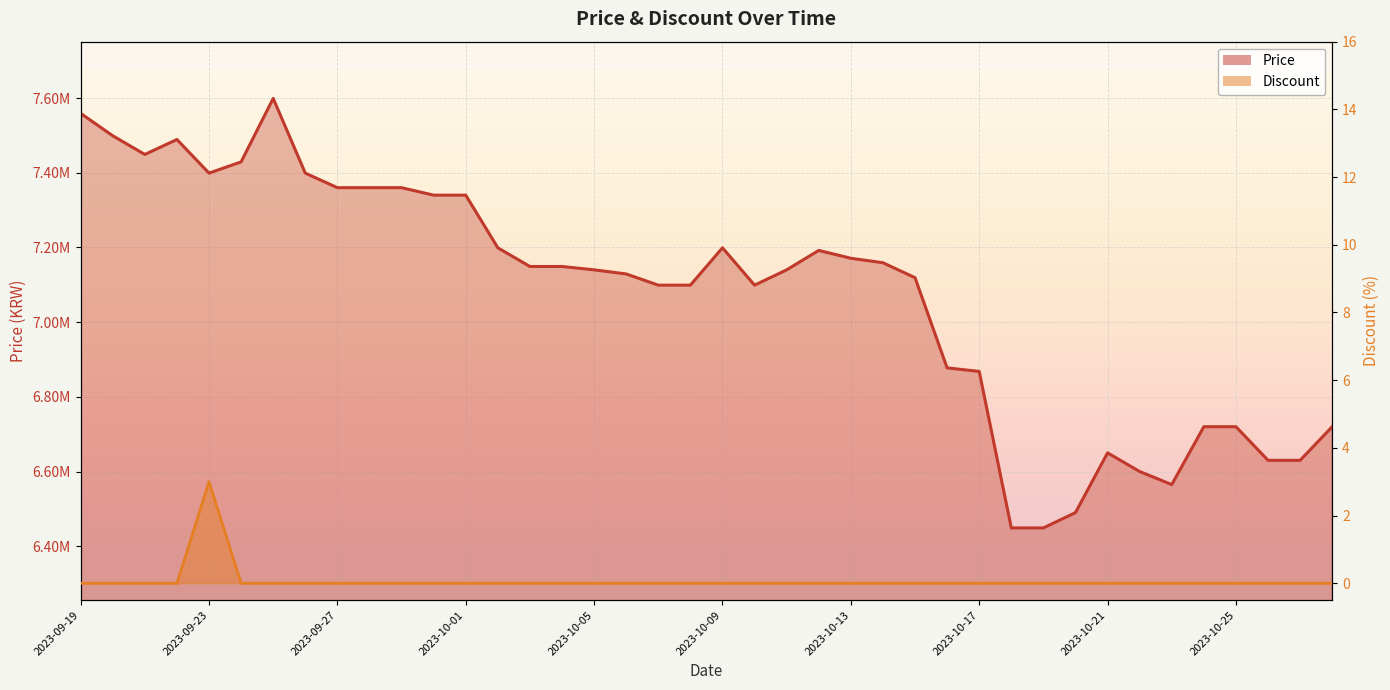

What are all the series names shown in the legend?

Price, Discount